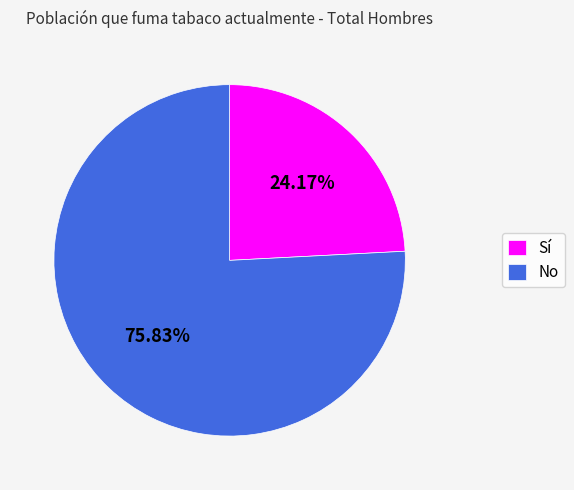

Which slice is the smallest?

Sí